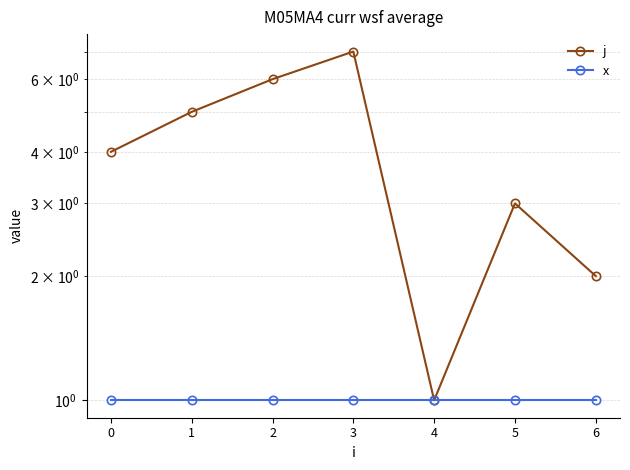

What are all the series names shown in the legend?

j, x